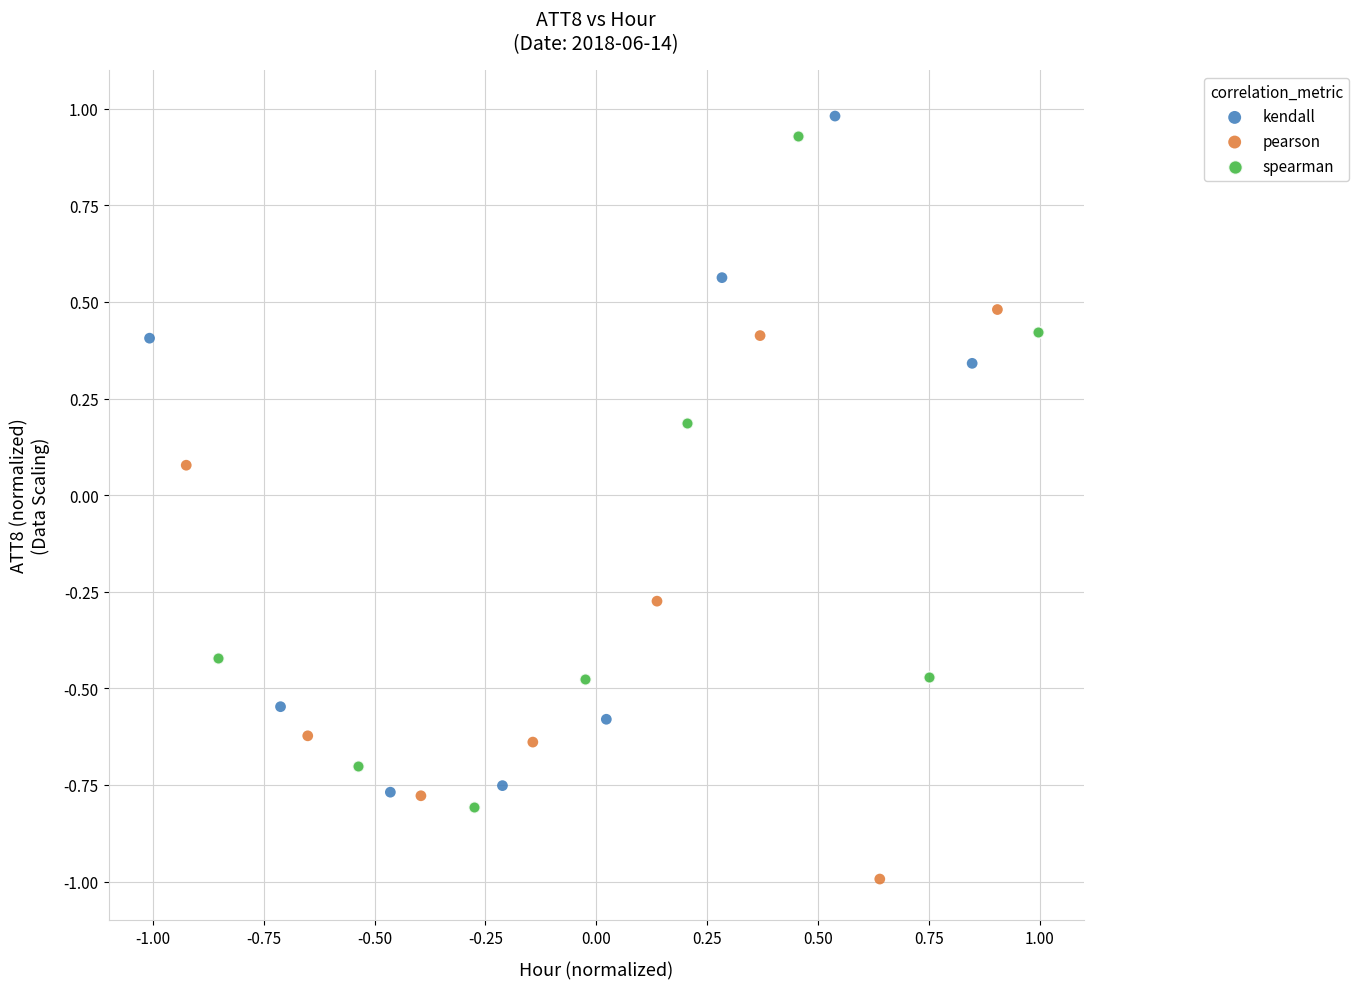

Which series contains the highest Y value?

kendall